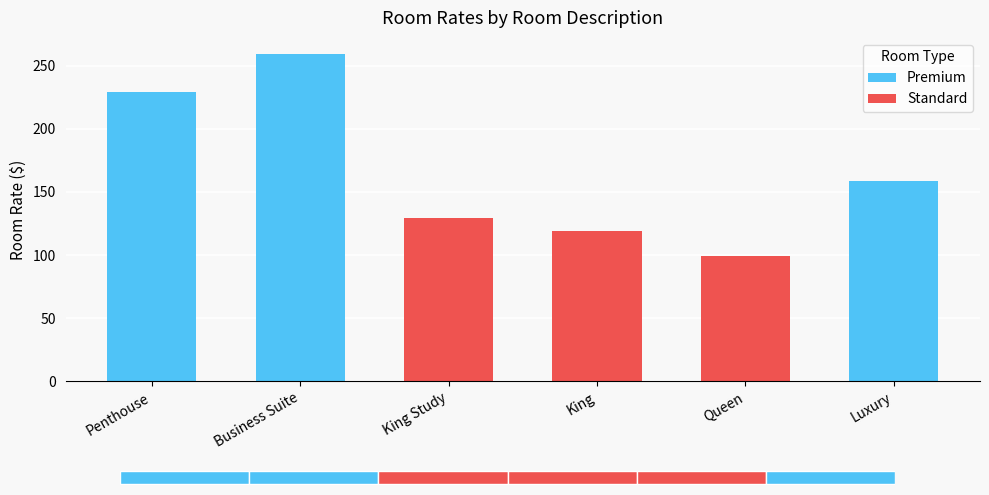

List the labels in order of value, largest first.

Business Suite, Penthouse, Luxury, King Study, King, Queen